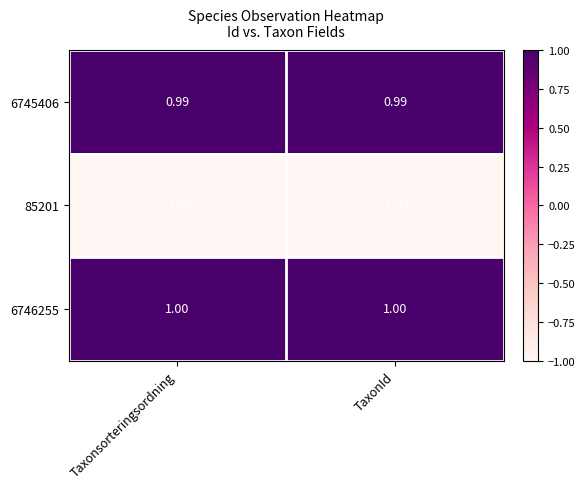

What is the greatest value displayed?

1.0